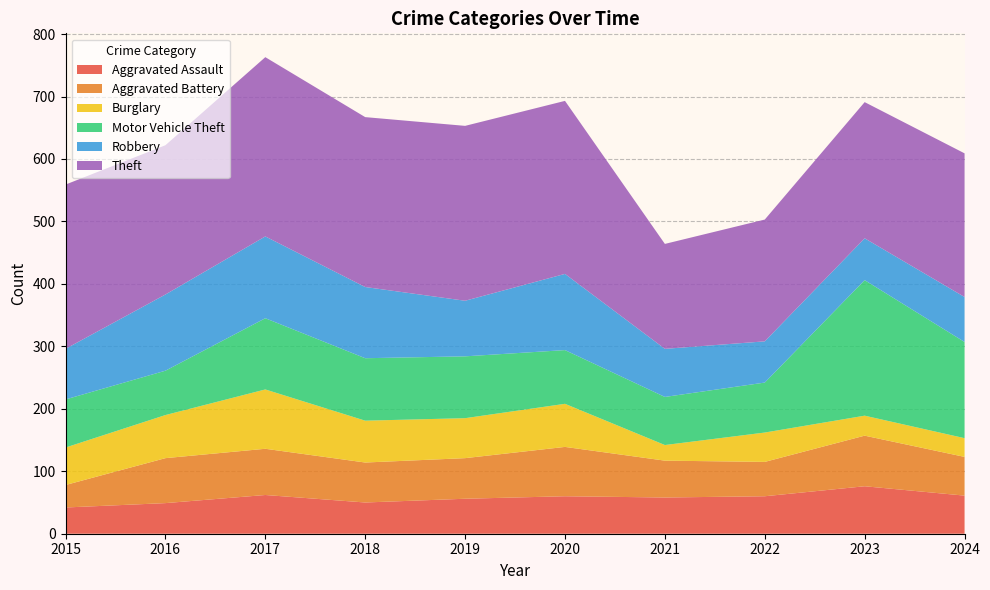

Reading left to right, what are all the values shown in this chart?

Aggravated Assault: 42	49	62	50	56	60	58	60	76	61
Aggravated Battery: 36	72	74	64	65	79	59	55	81	62
Burglary: 60	69	95	67	64	69	25	47	32	30
Motor Vehicle Theft: 77	71	114	100	99	86	77	80	217	154
Robbery: 81	122	131	114	89	122	77	66	67	72
Theft: 263	239	287	272	280	277	168	195	218	230